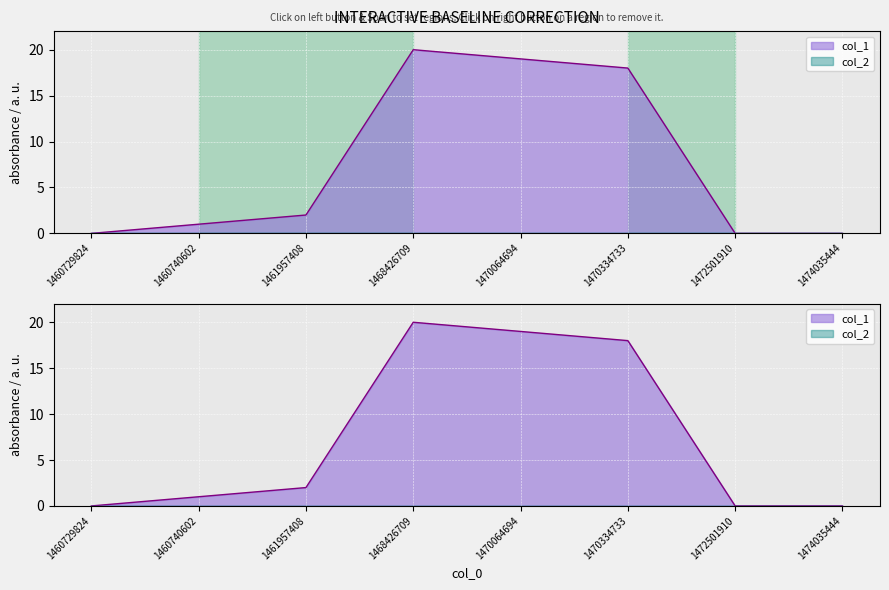

Where is the data nearest to the value 10?

1461957408